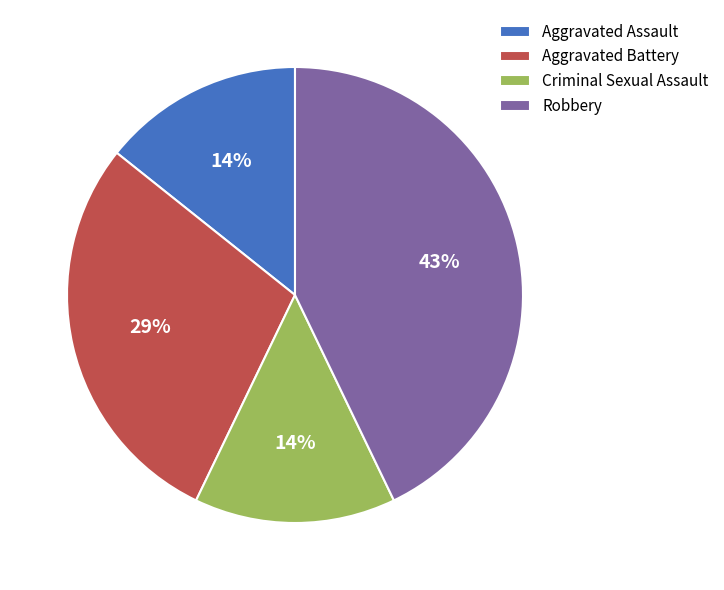

Combined, do Aggravated Battery and Robbery account for over 50%?

Yes